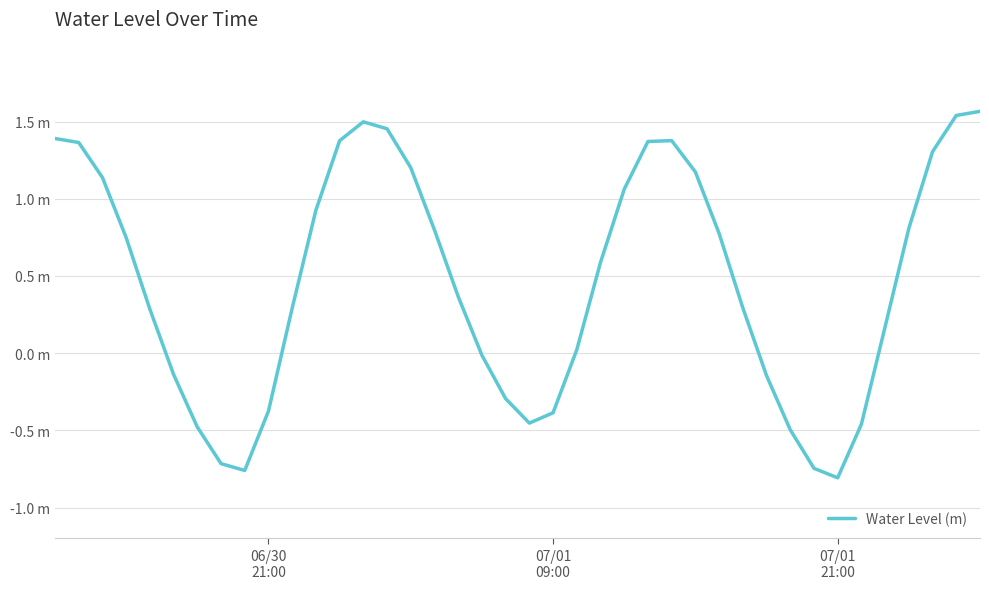

Does the chart have visible grid lines?

Yes